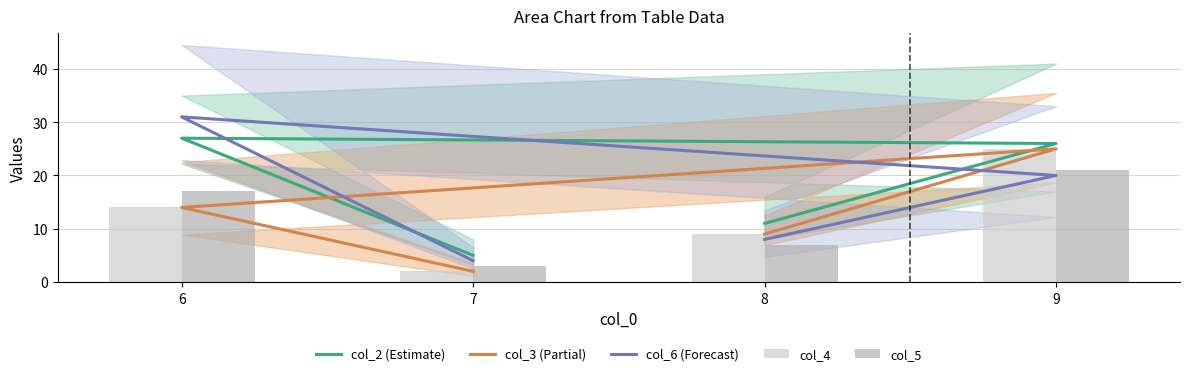

What is the sum of all col_6 (Forecast) values?

63